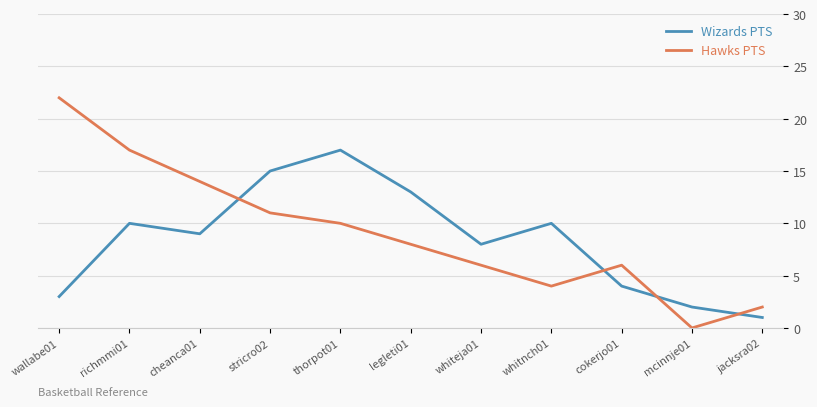

Rank the series at thorpot01 from lowest to highest value.

Hawks PTS, Wizards PTS